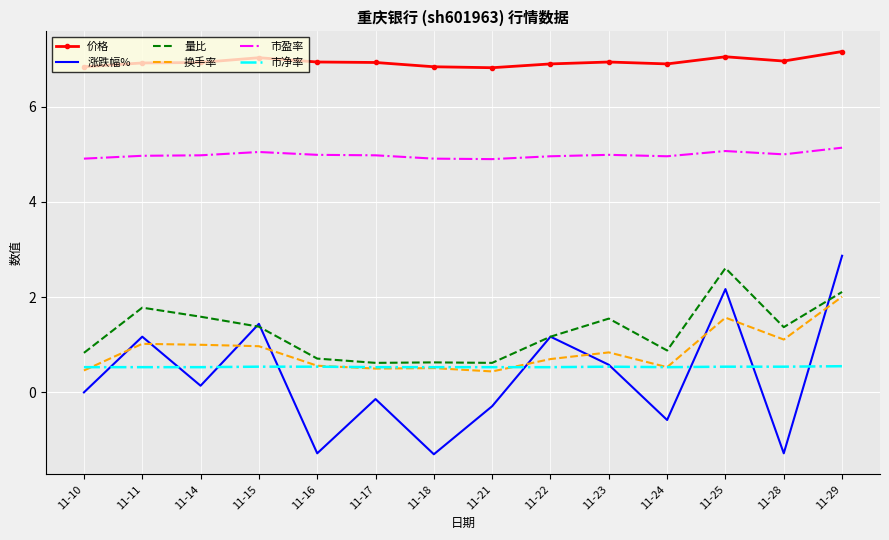

Which series has the largest total across all categories?

价格